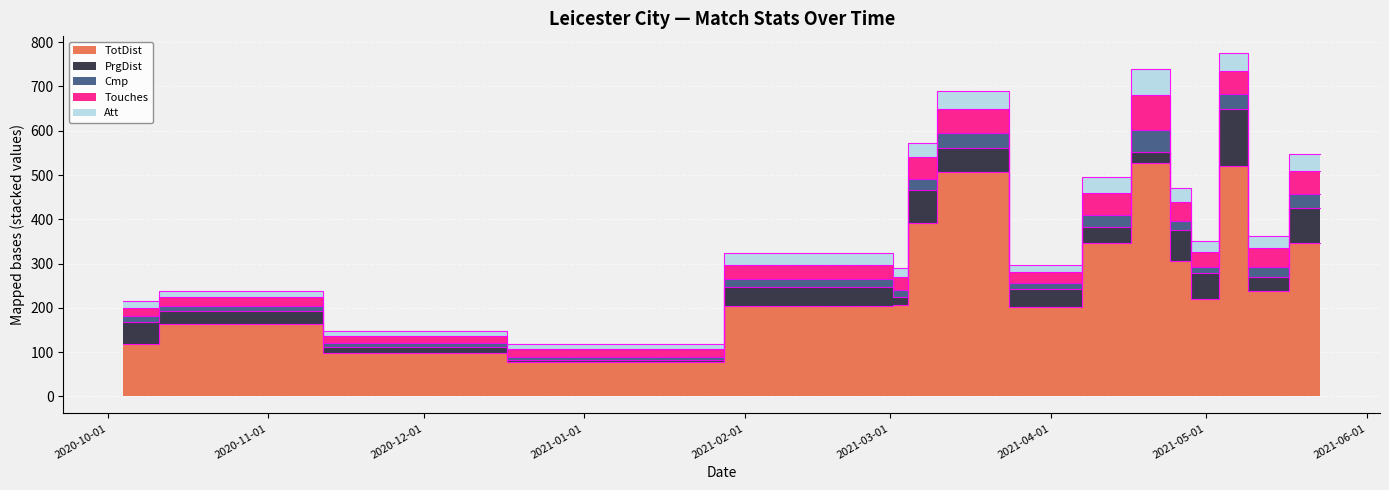

At how many categories does at least one series exceed 232?

8